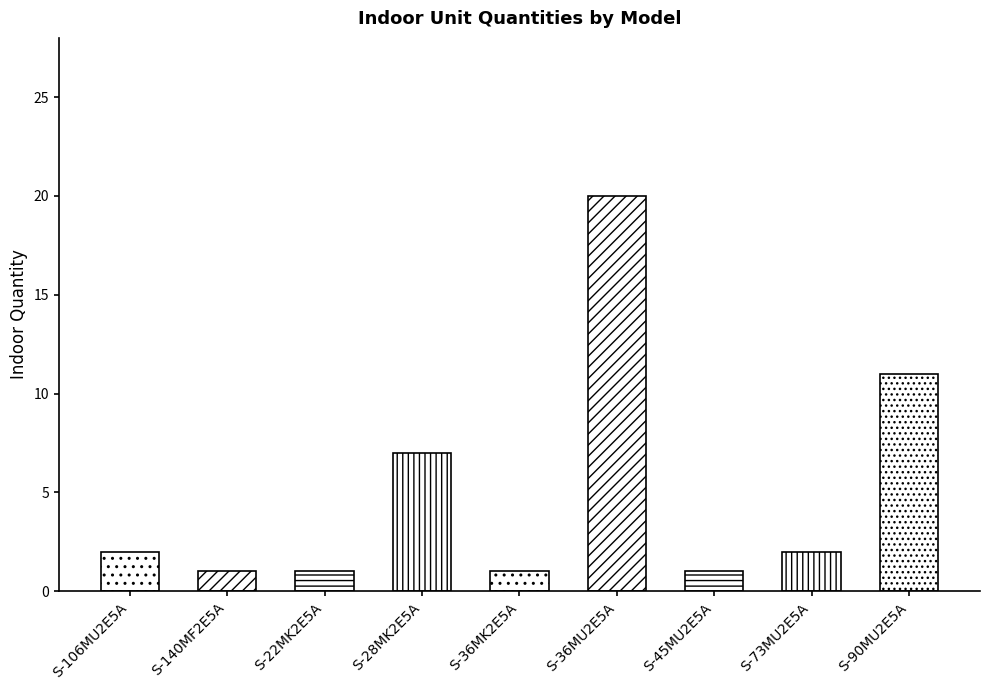

What is the label of the 9th bar from the left?

S-90MU2E5A